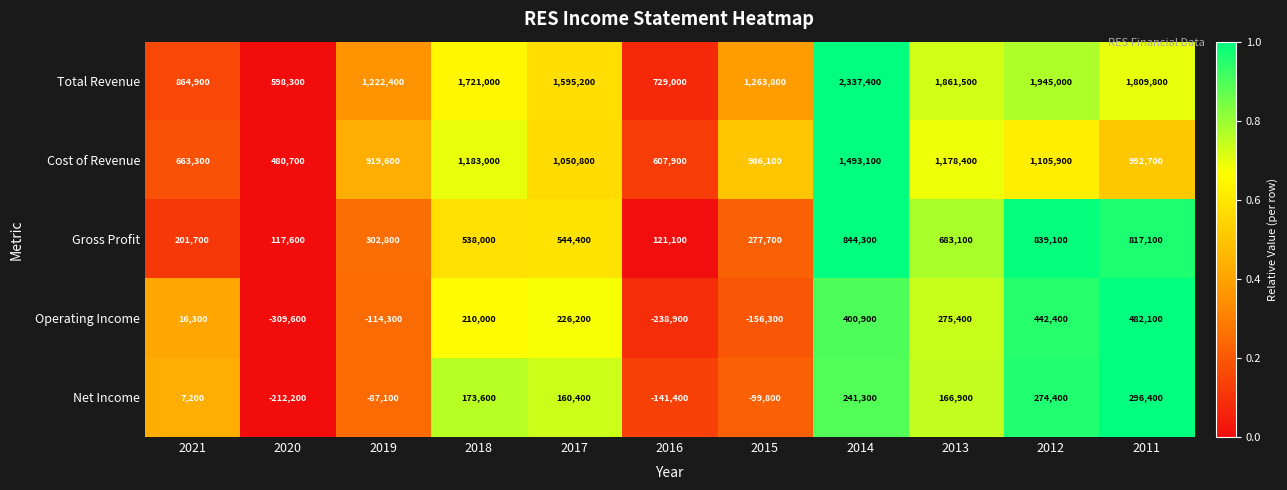

What is the spread (max minus min) of values at 2020?

907900